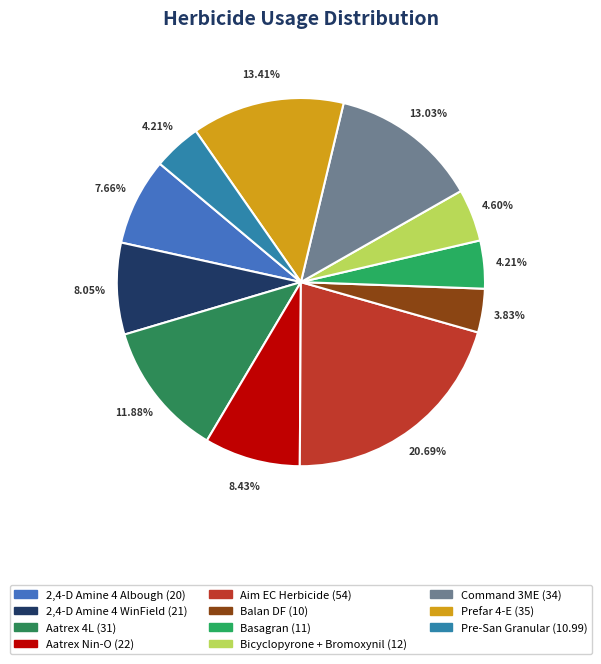

What is the total percentage of Bicyclopyrone + Bromoxynil and Pre-San Granular?

8.8%